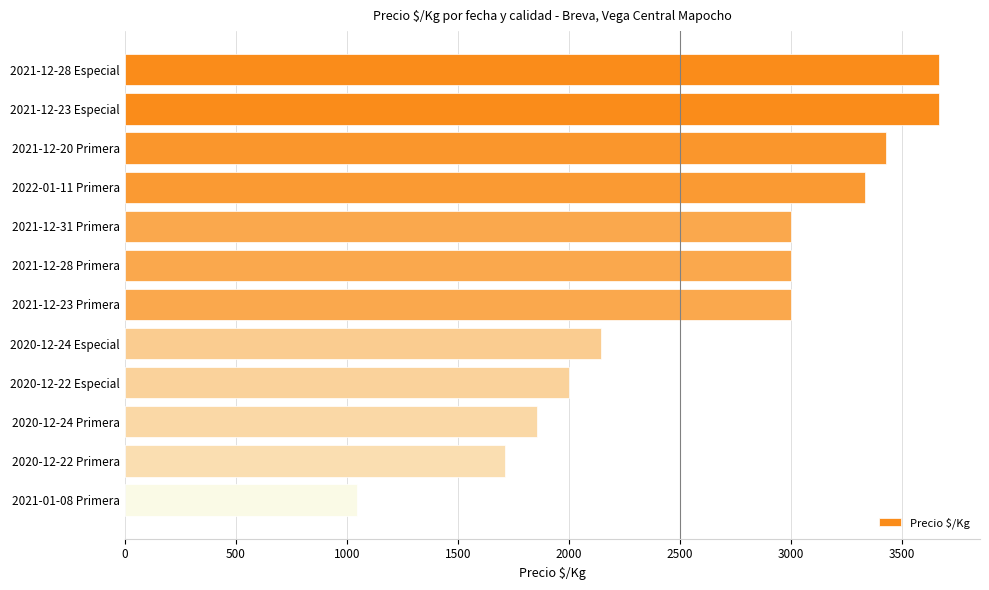

At which label is the value closest to 2356?

2020-12-24 Especial